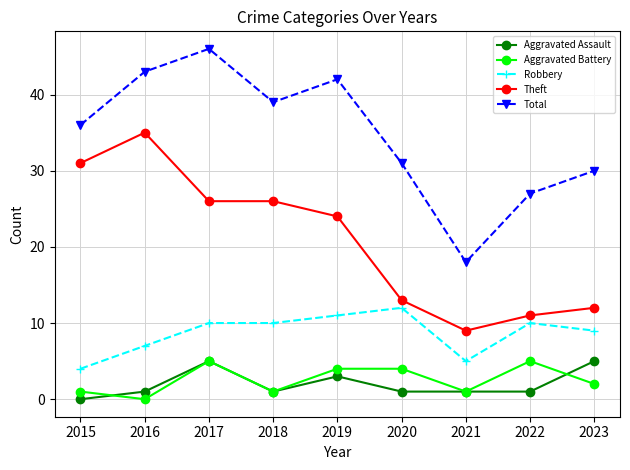

What is the approximate value of Aggravated Battery at 2015?

1